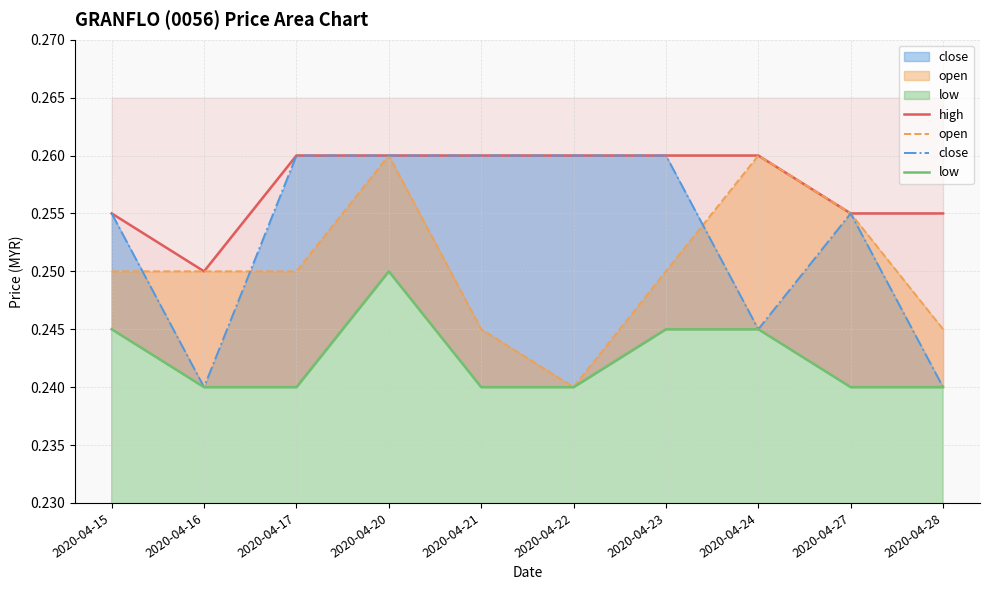

At which label is close closest to 0?

2020-04-16